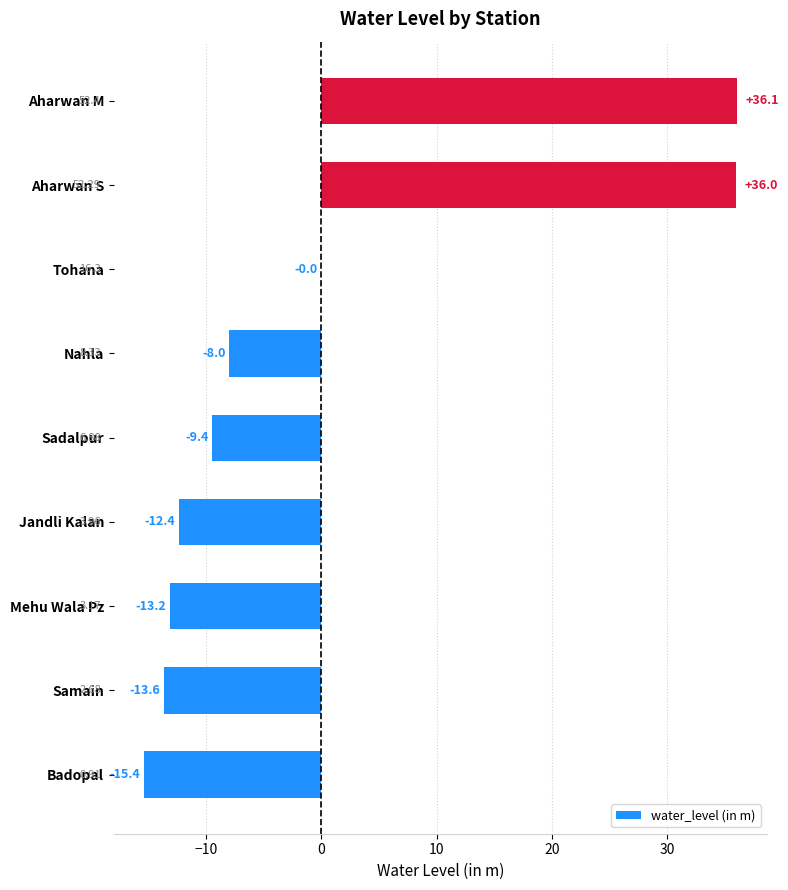

Between Nahla and Samain, which is larger?

Nahla